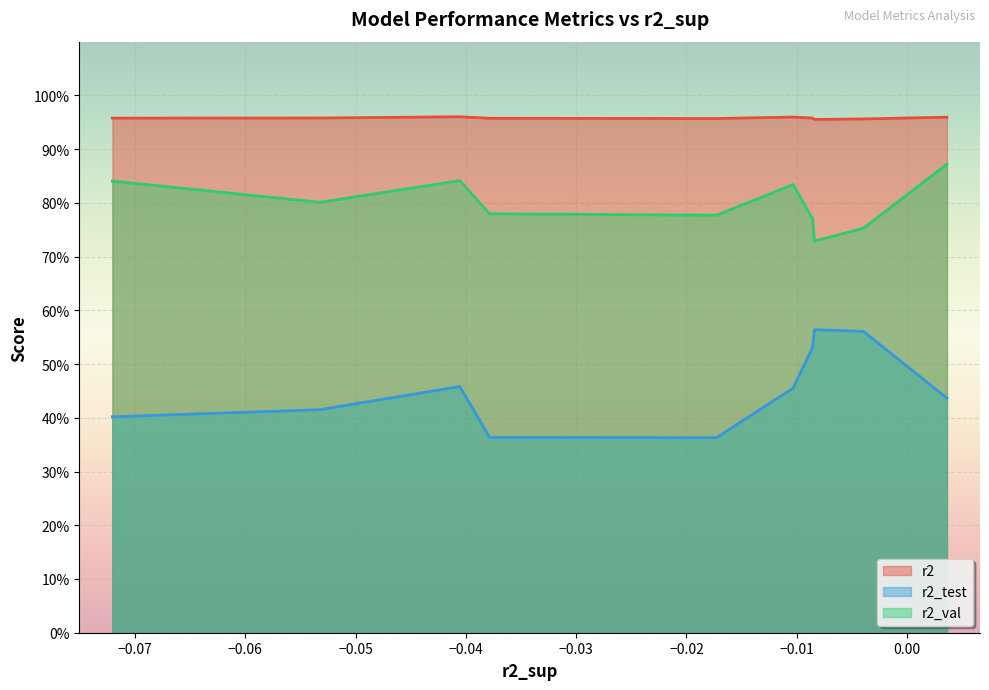

What are all the series names shown in the legend?

r2, r2_test, r2_val